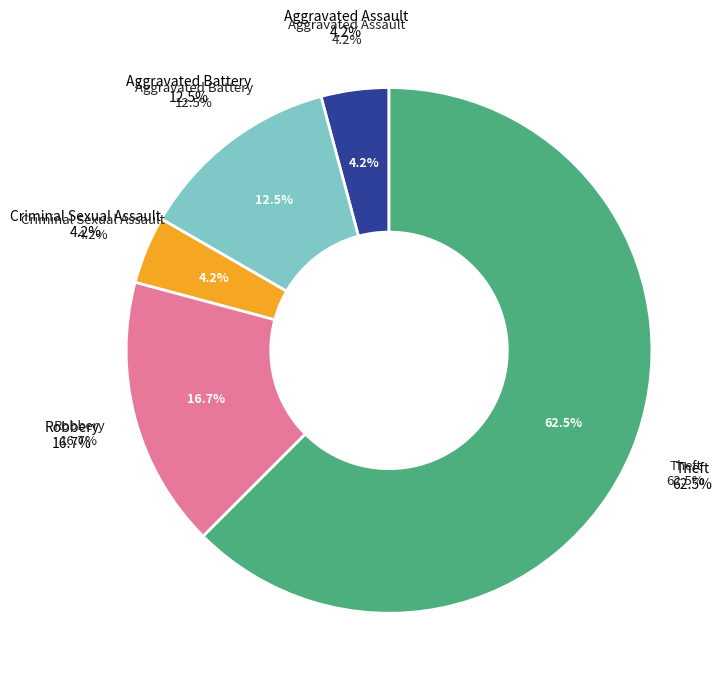

Rank the categories by value from highest to lowest.

Theft, Robbery, Aggravated Battery, Aggravated Assault, Criminal Sexual Assault